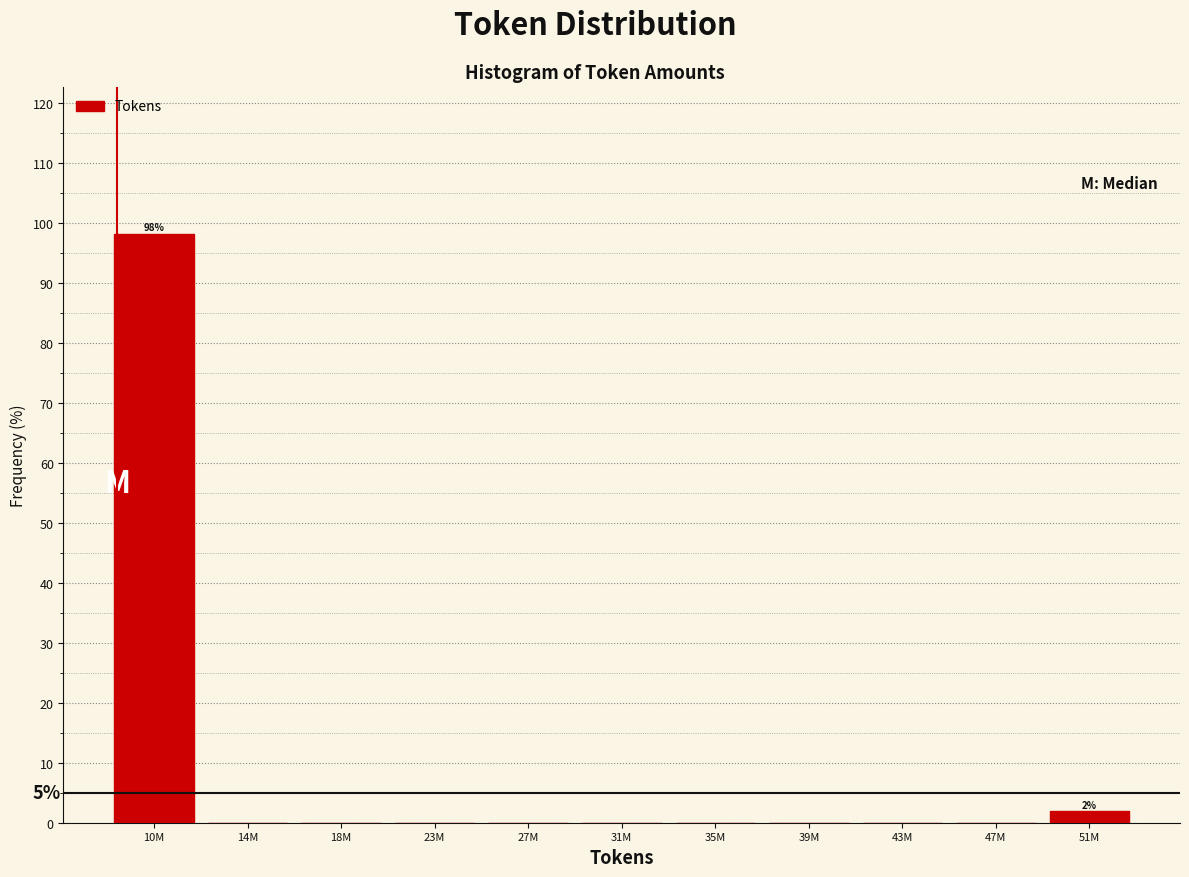

Reading right to left, what are all the values shown in this chart?

51M=1.9	47M=0.0	43M=0.0	39M=0.0	35M=0.0	31M=0.0	27M=0.0	23M=0.0	18M=0.0	14M=0.0	10M=98.1